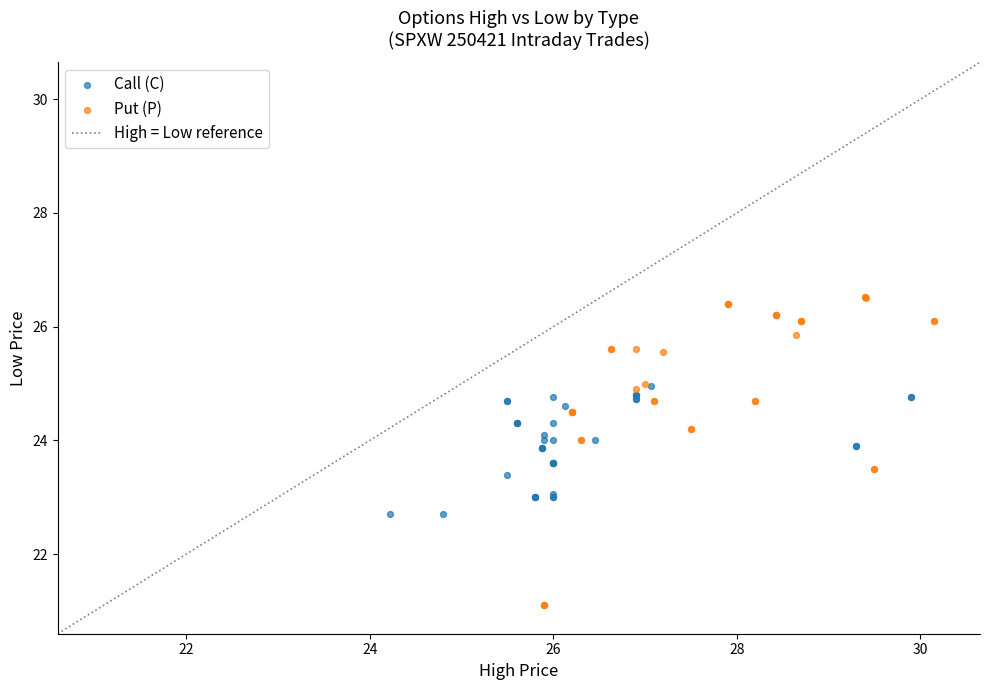

Which series reaches the minimum Y coordinate?

Put (P)